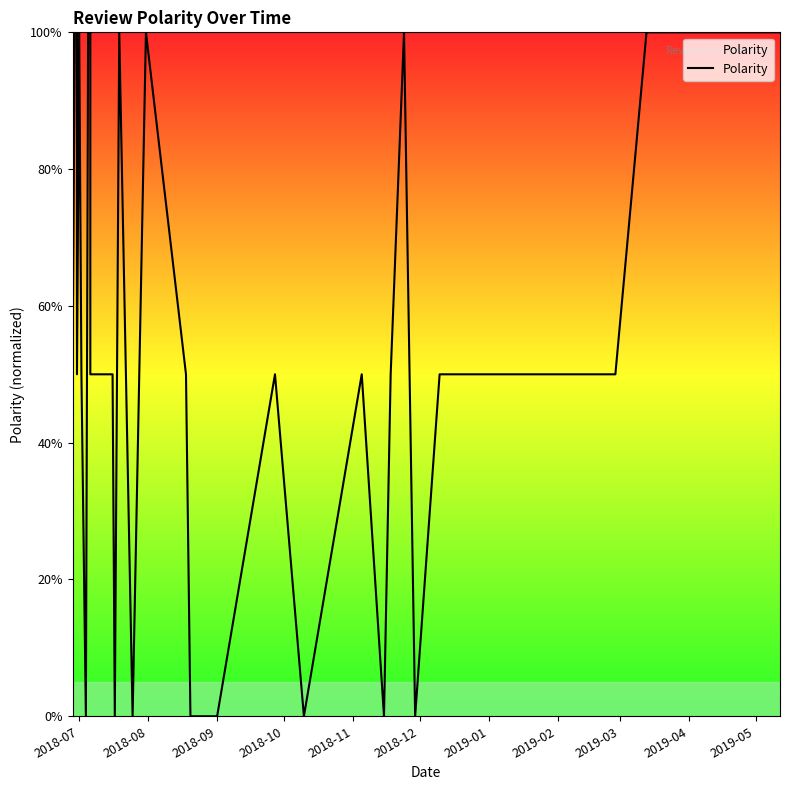

At which category does the chart reach its peak across all series?

2018-08